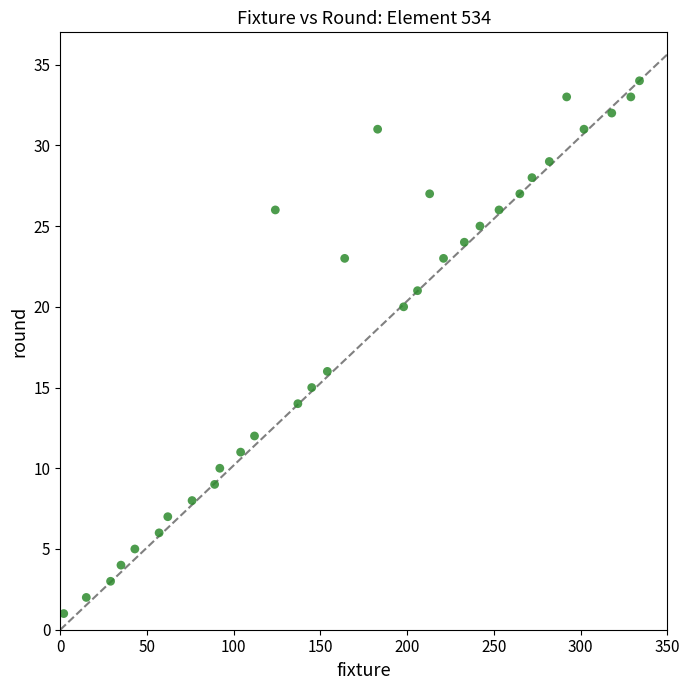

What is the range of X values (max minus min)?

332